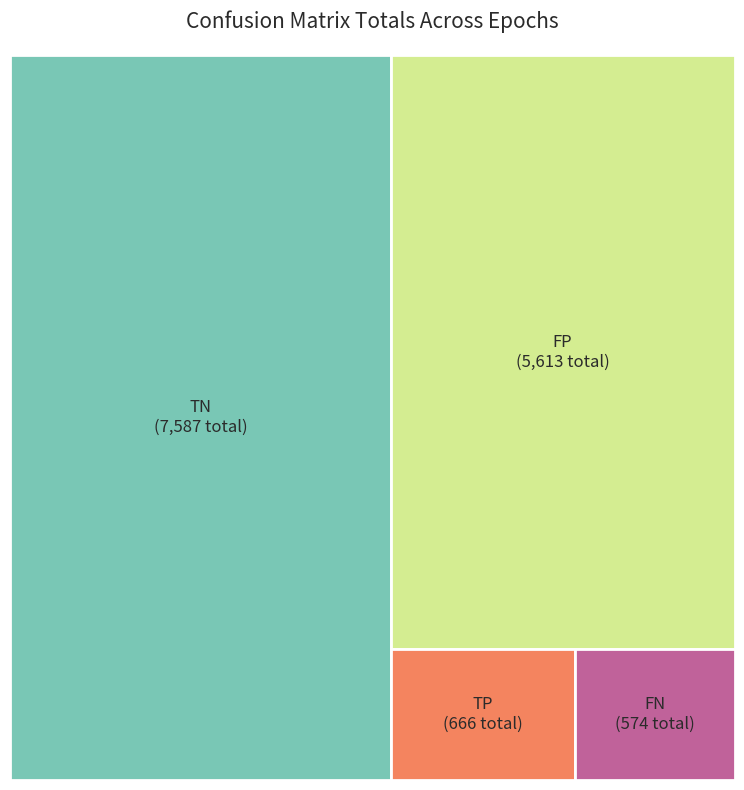

The 6 slice represents 13% of the pie. True or false?

False